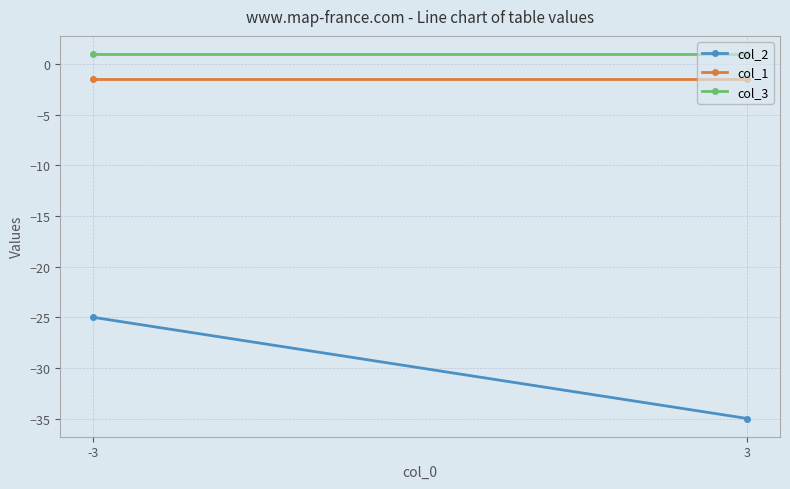

What is the highest value of the col_1 series?

-1.5